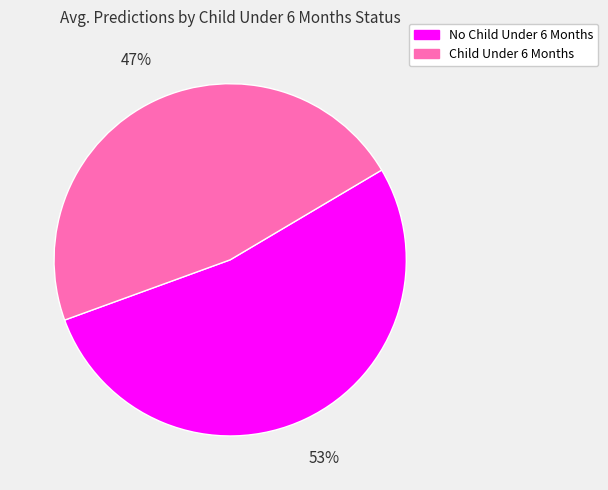

True or false: No Child Under 6 Months accounts for 48% of the total.

False